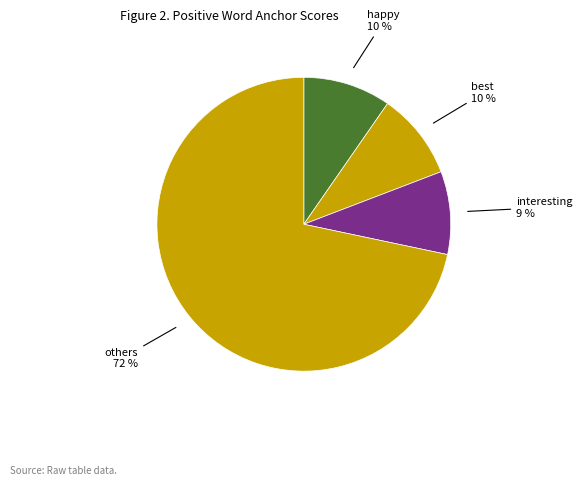

Which has a higher value, happy or interesting?

happy